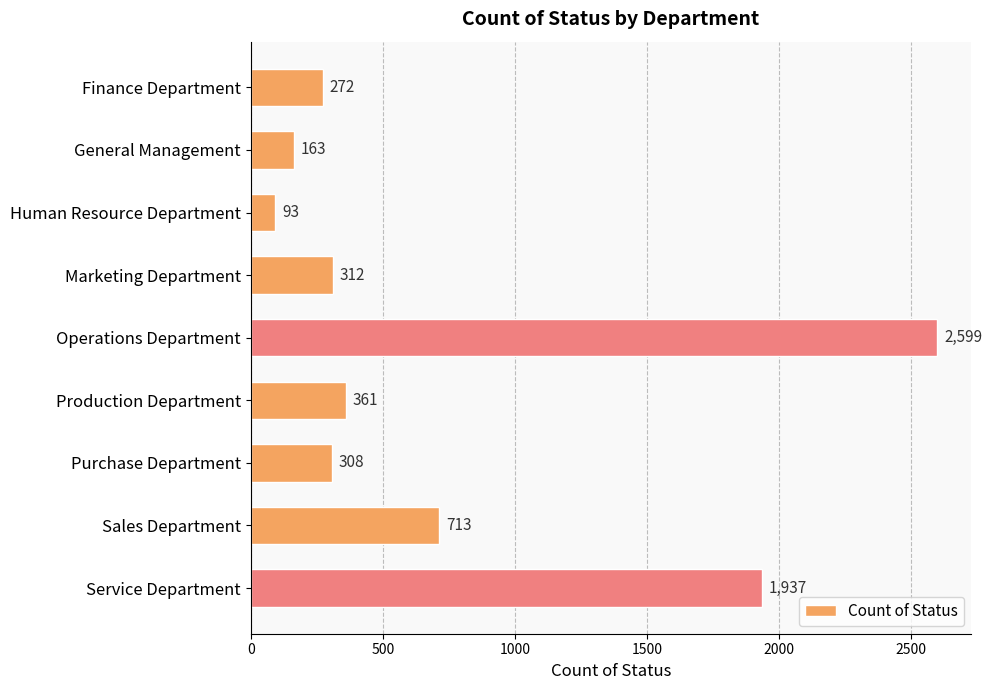

True or false: the data shows 529 at Marketing Department.

False